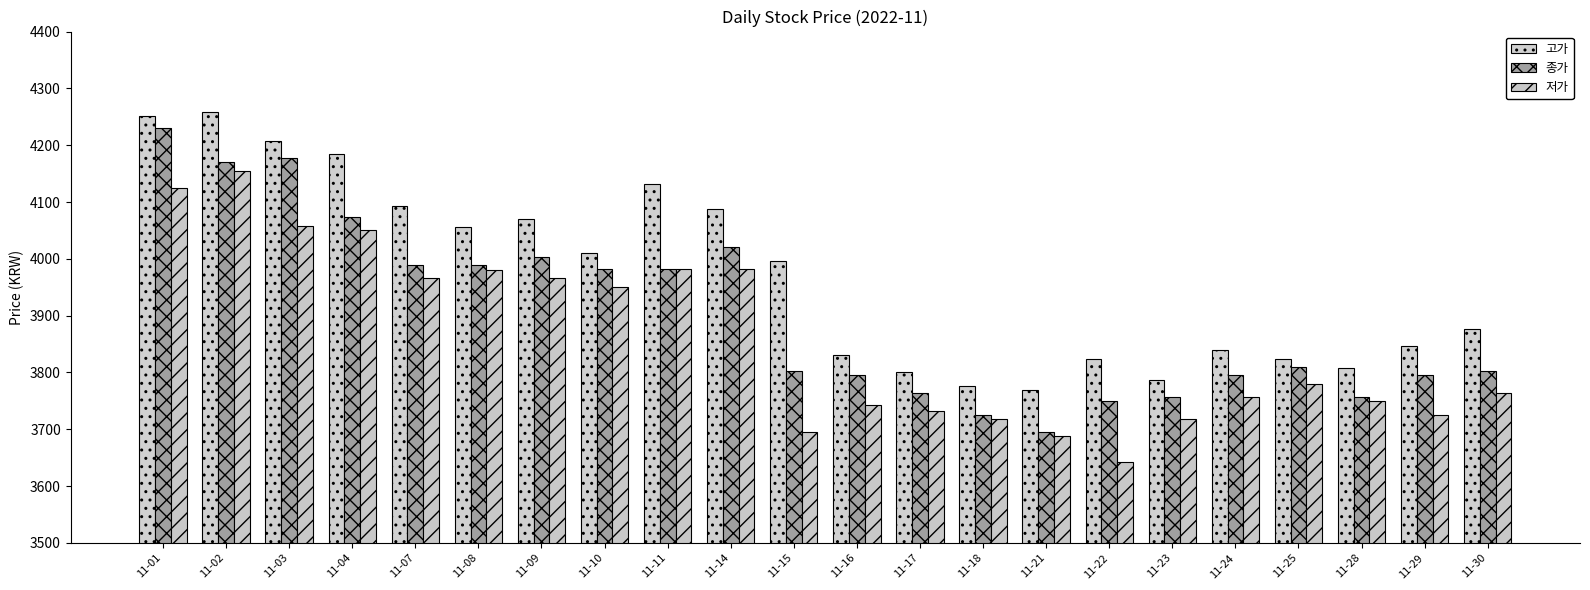

List the series in order of their peak value, lowest first.

저가, 종가, 고가